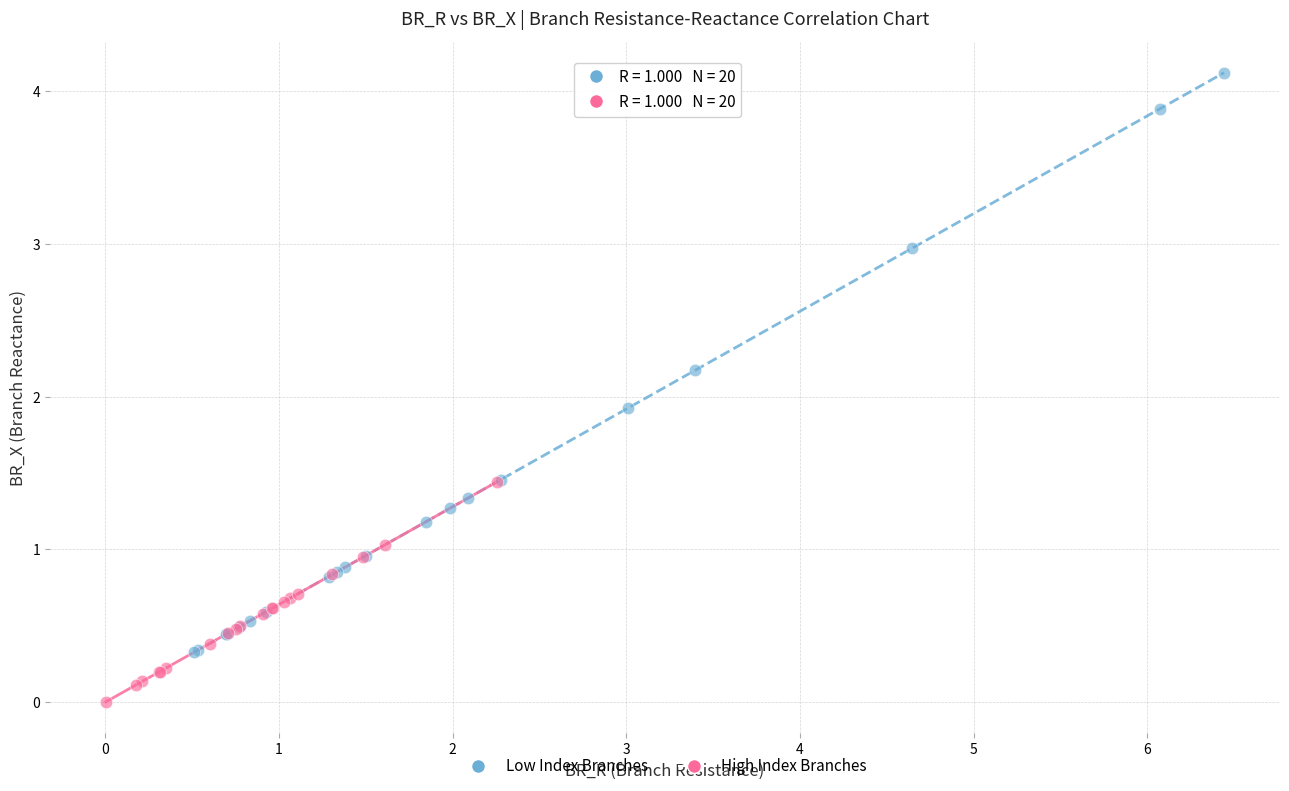

Which series reaches the minimum Y coordinate?

High Index Branches